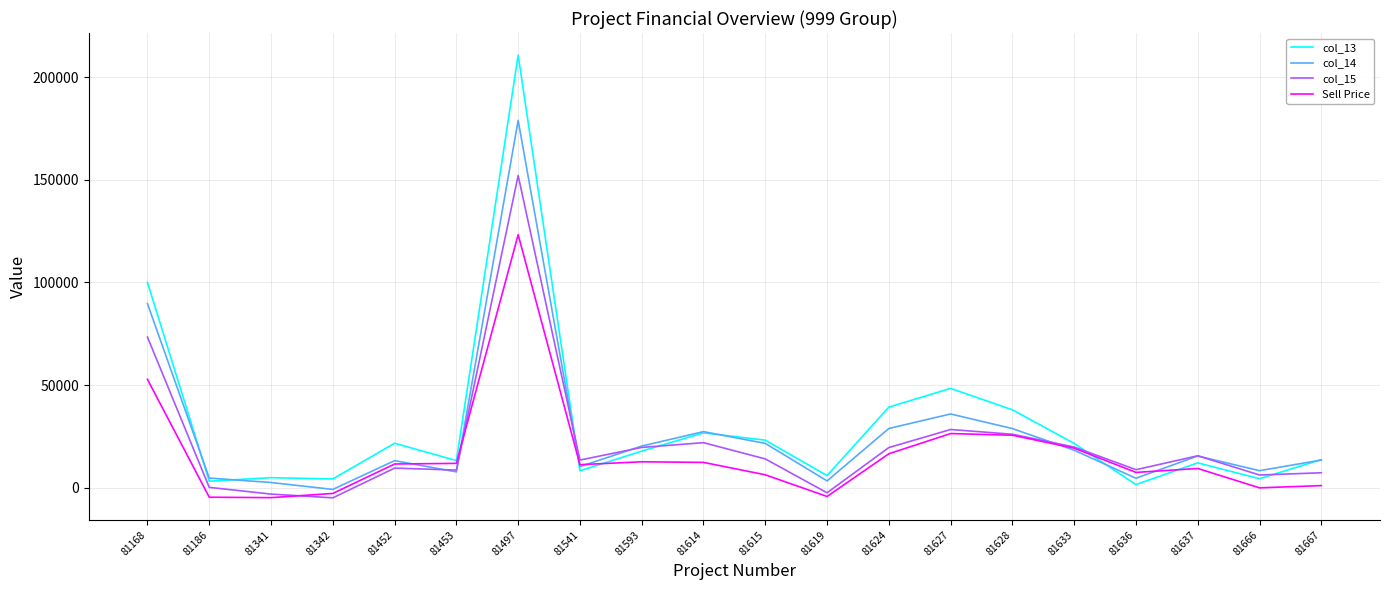

How many lines are shown in the chart?

4